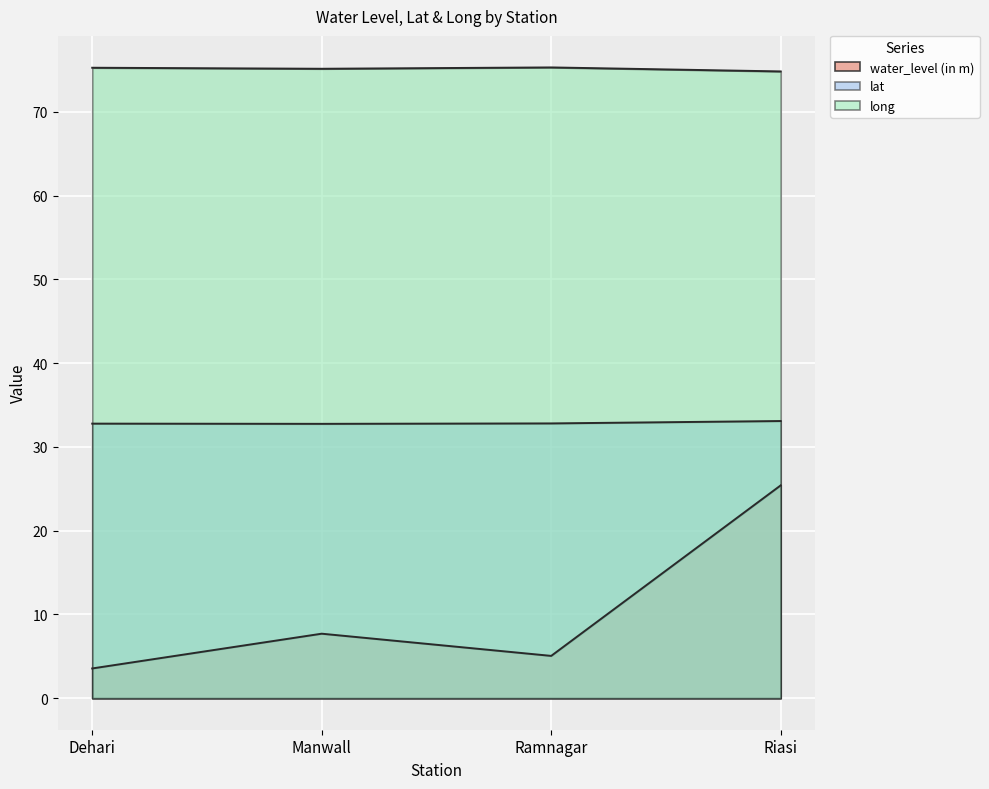

True or false: long and water_level (in m) intersect in this chart.

False